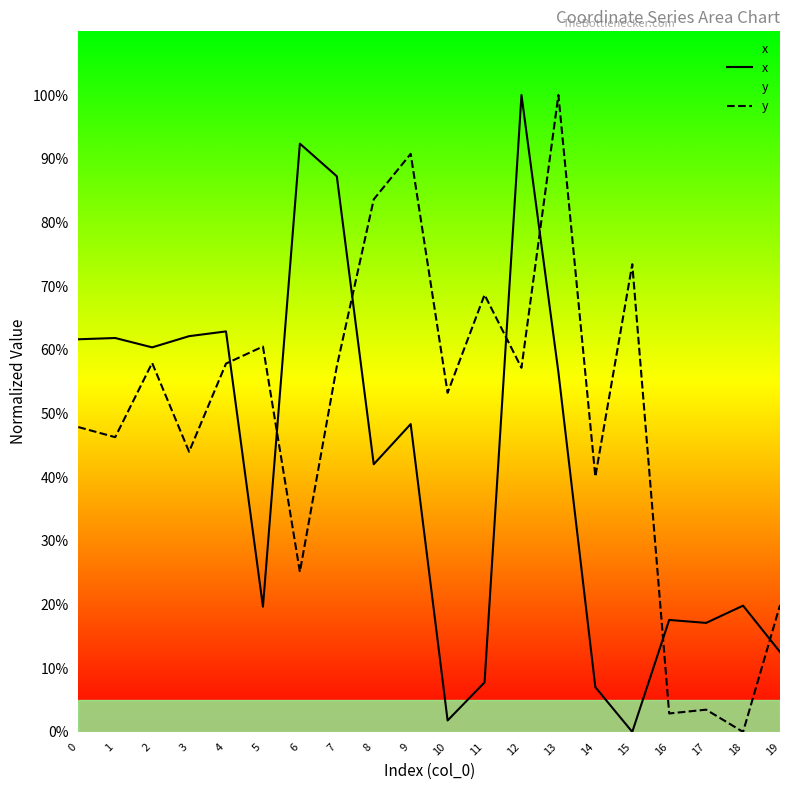

The x series shows 12.6 at 19. True or false?

True